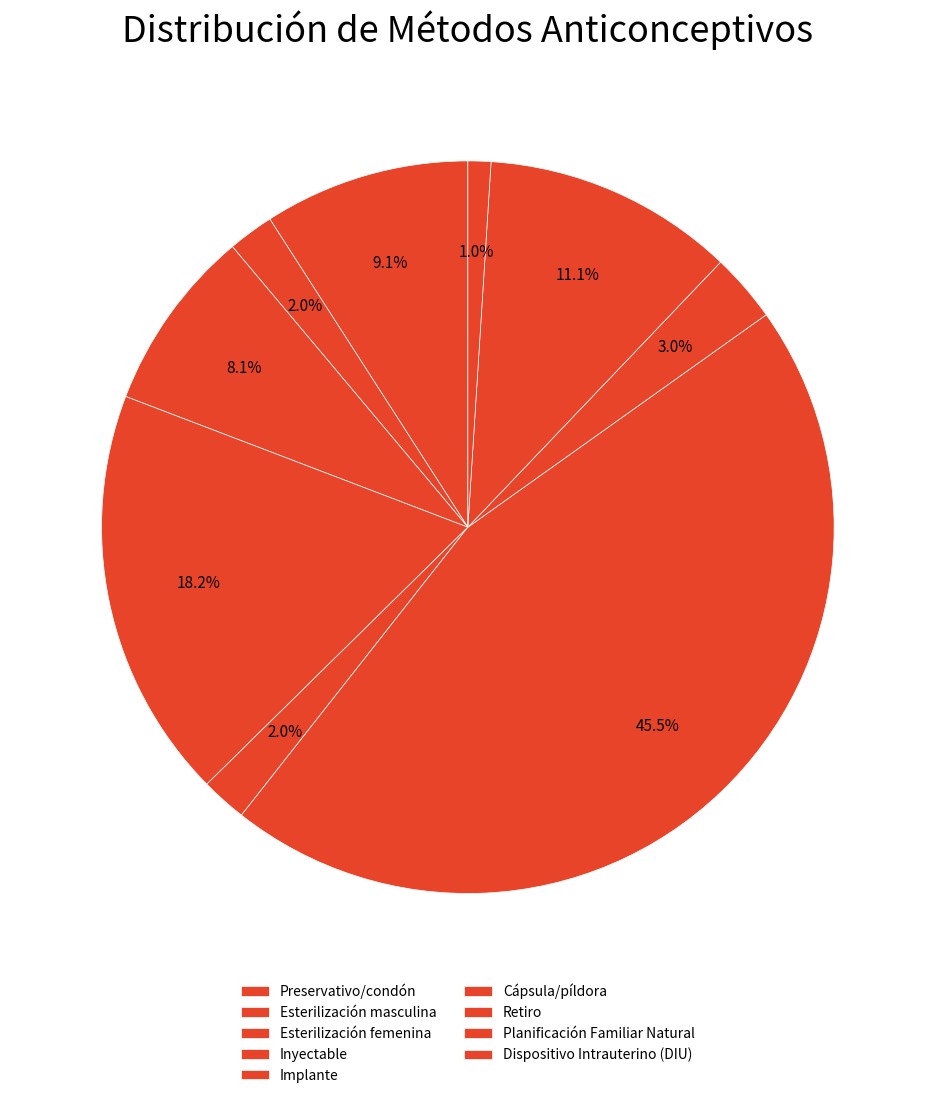

How many slices are in this pie chart?

9